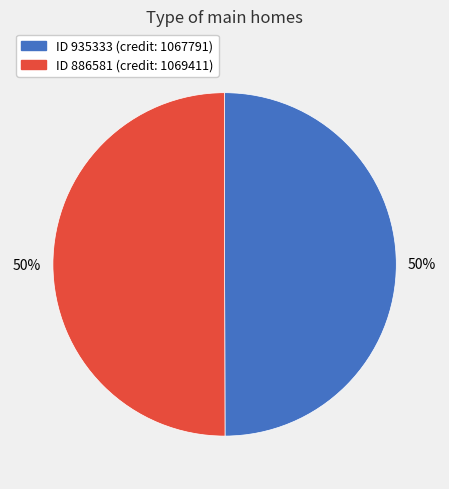

How many segments does this pie chart have?

2